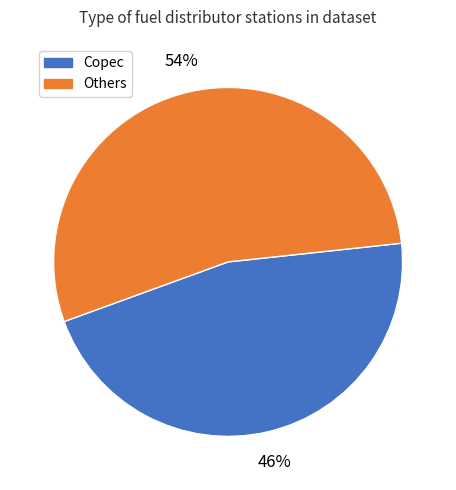

To the nearest percent, what is the difference between the largest and smallest slice percentages?

8%